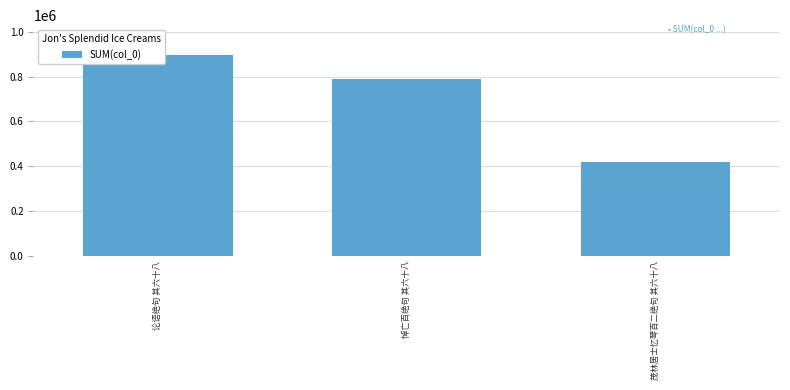

What is the average value?

700285